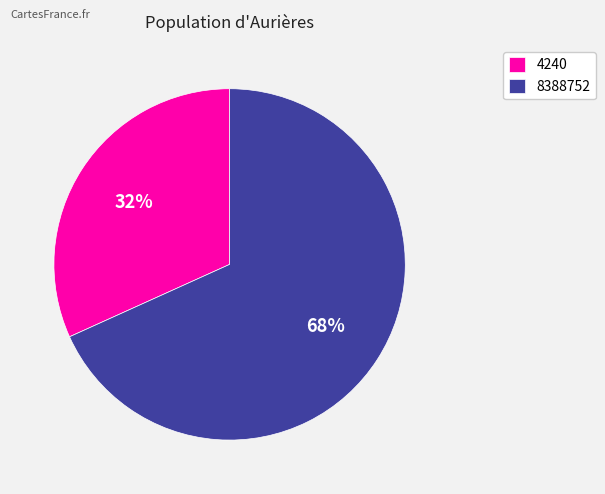

To the nearest percent, what percentage of the pie is 4240?

32%